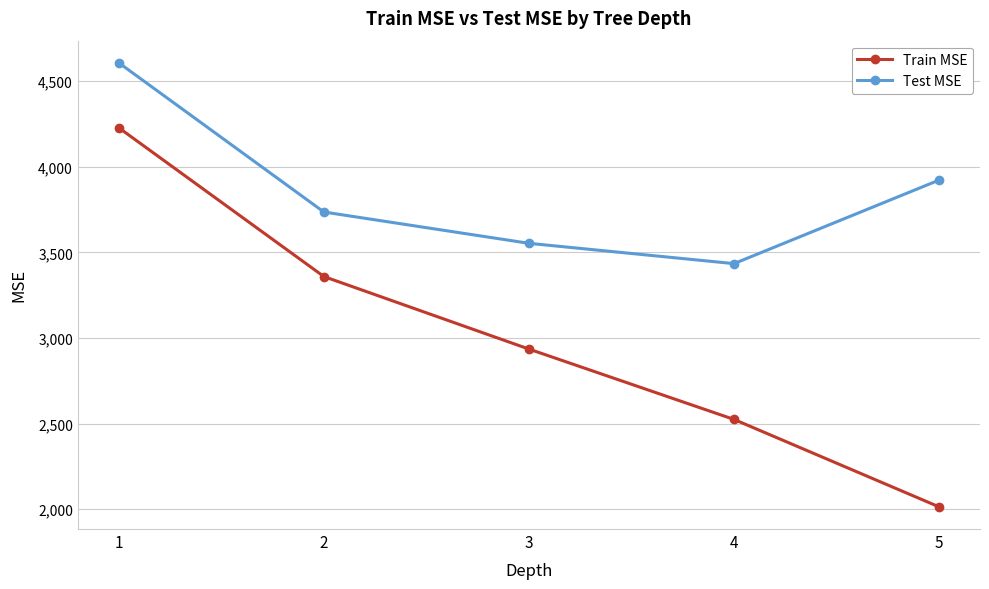

True or false: Test MSE has a value of 3552.7 at 3.

True